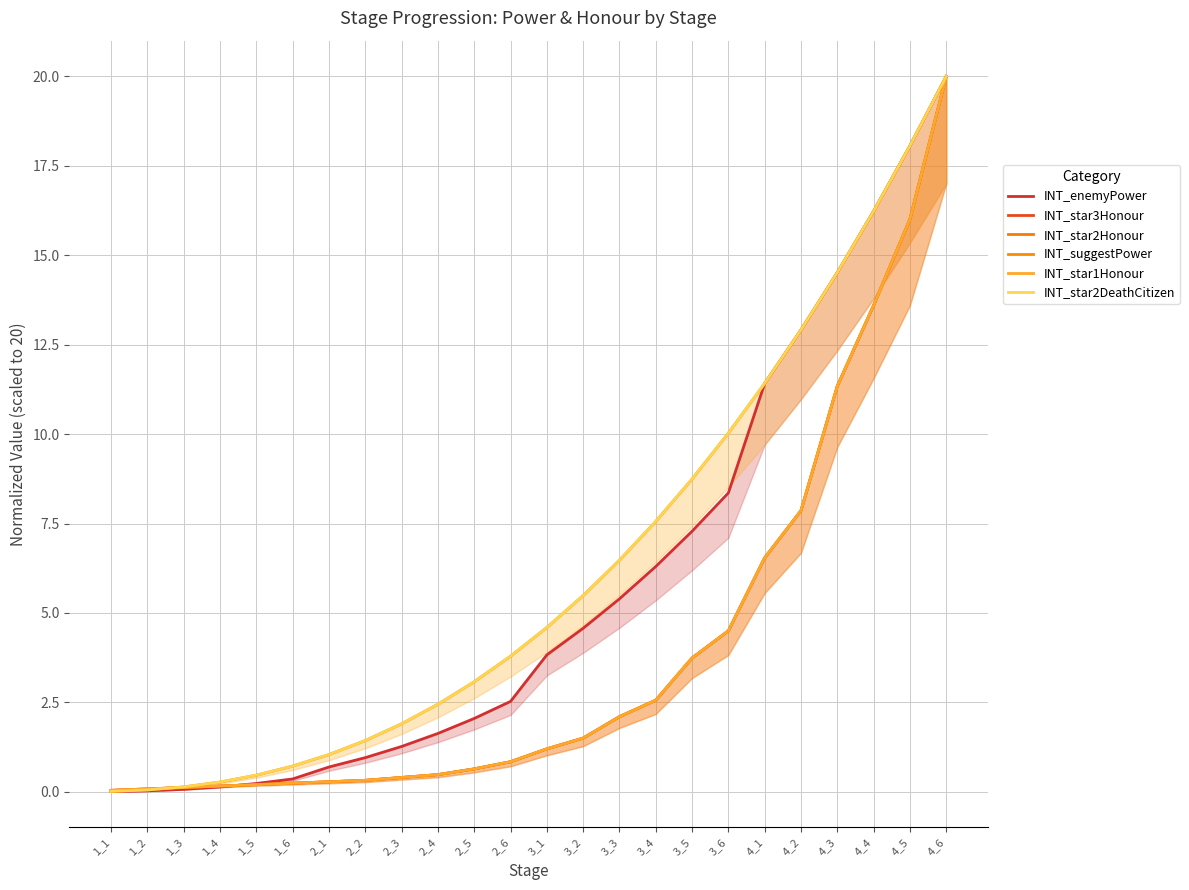

Which has a higher value, 3_1 or 4_3?

4_3